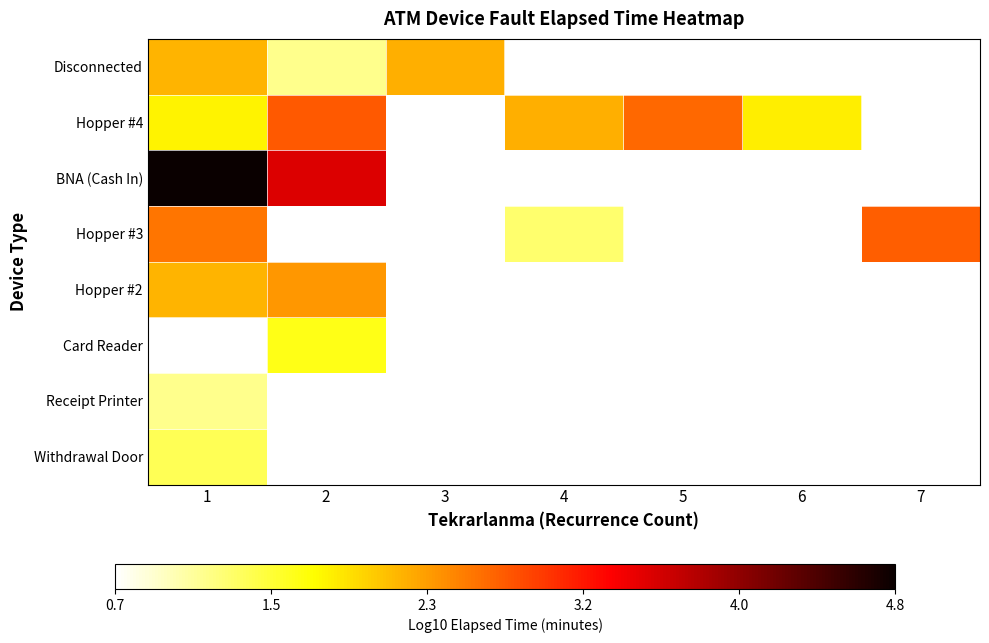

What is the difference between the maximum and minimum values in the Hopper #2 series?

0.2